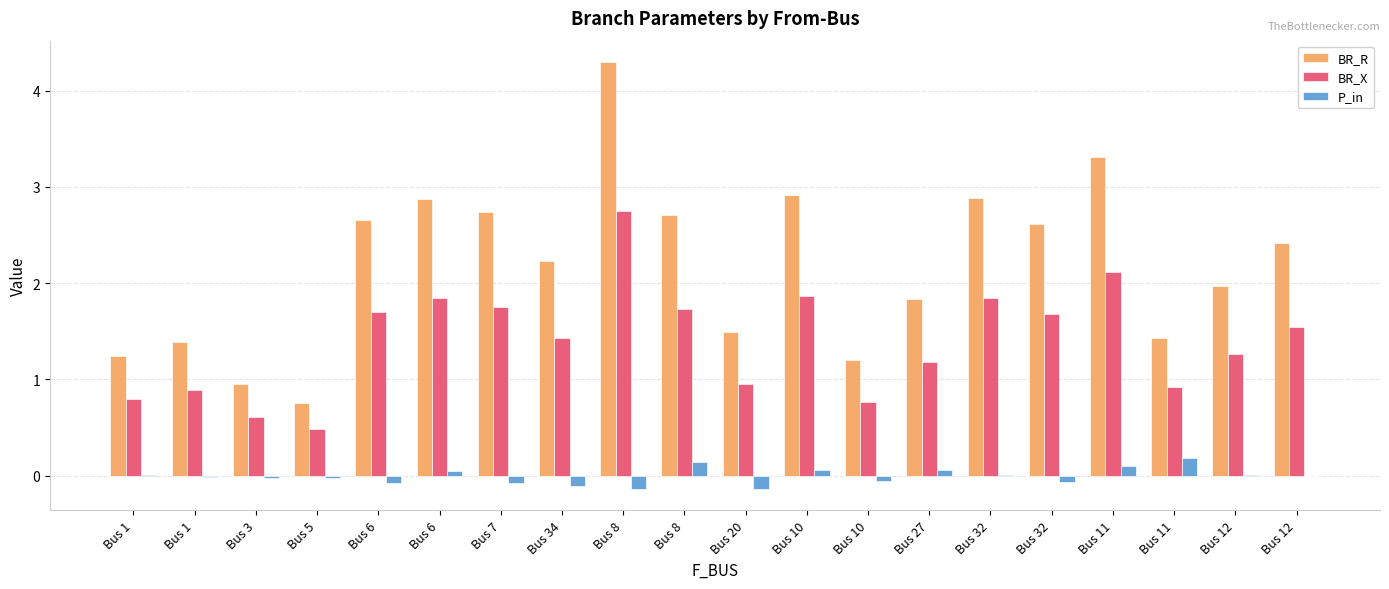

Which series has the widest spread of values?

BR_R